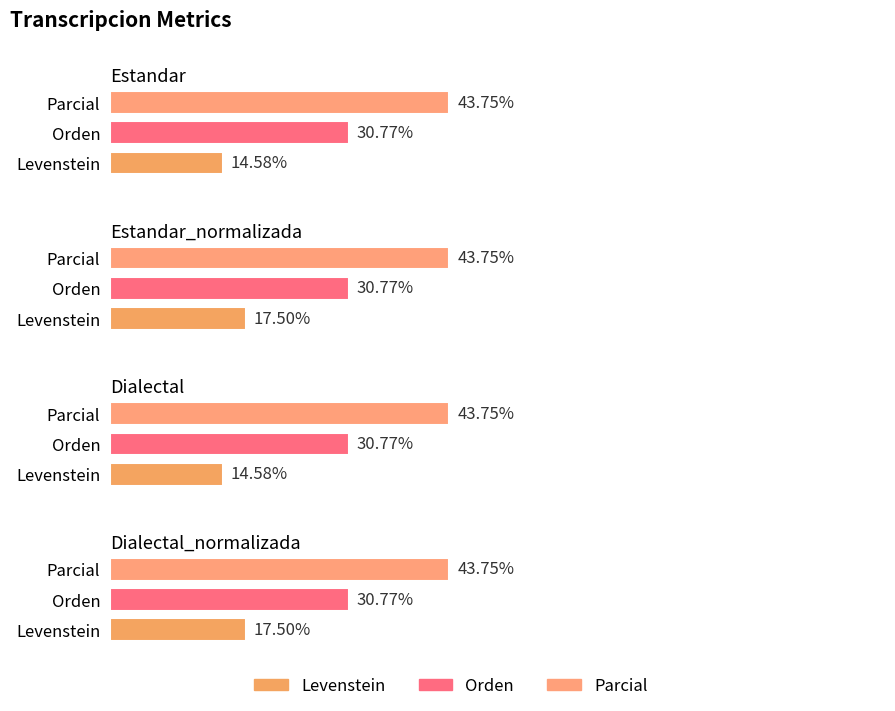

Rank the series at Estandar_normalizada from lowest to highest value.

Levenstein, Orden, Parcial